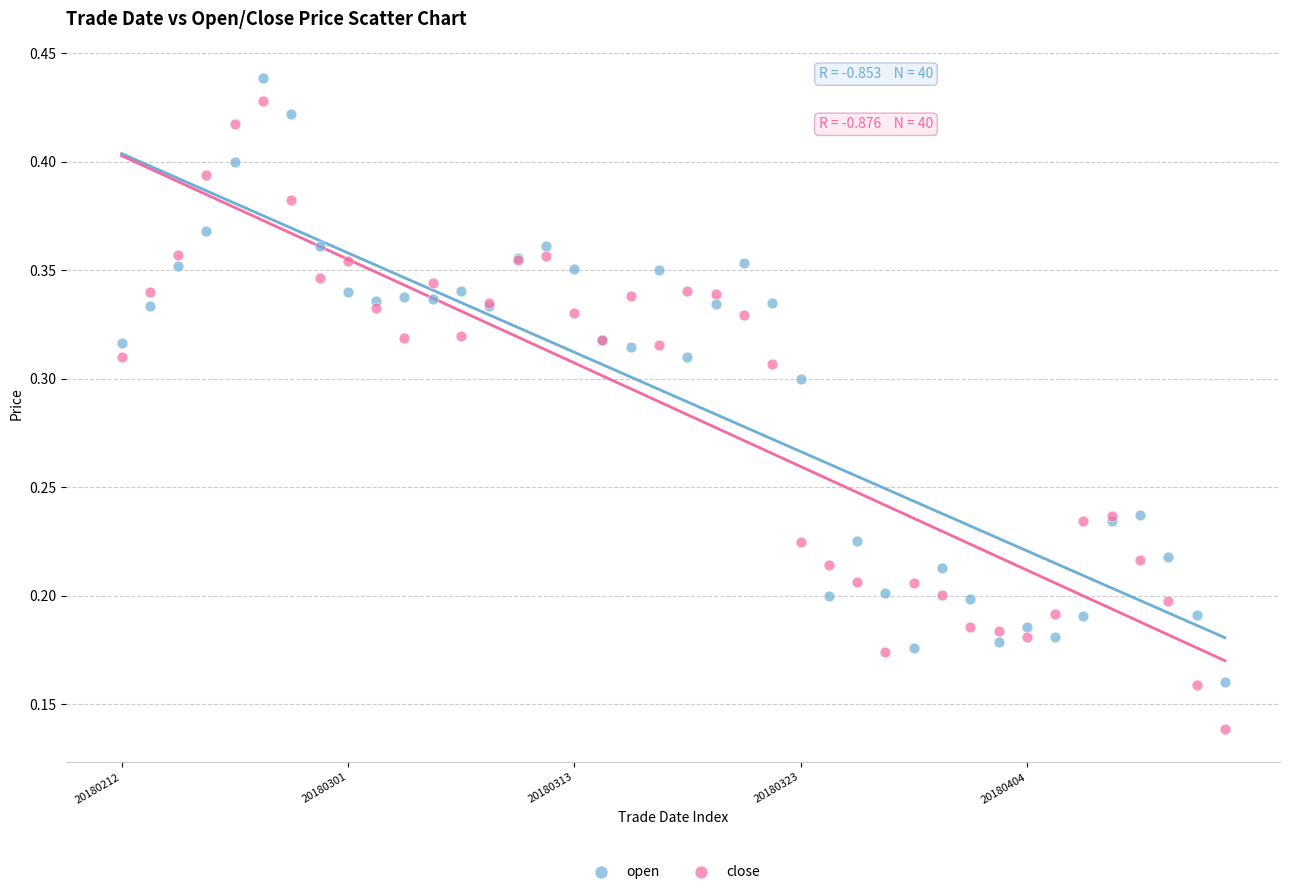

Which series has the widest spread of Y values?

close